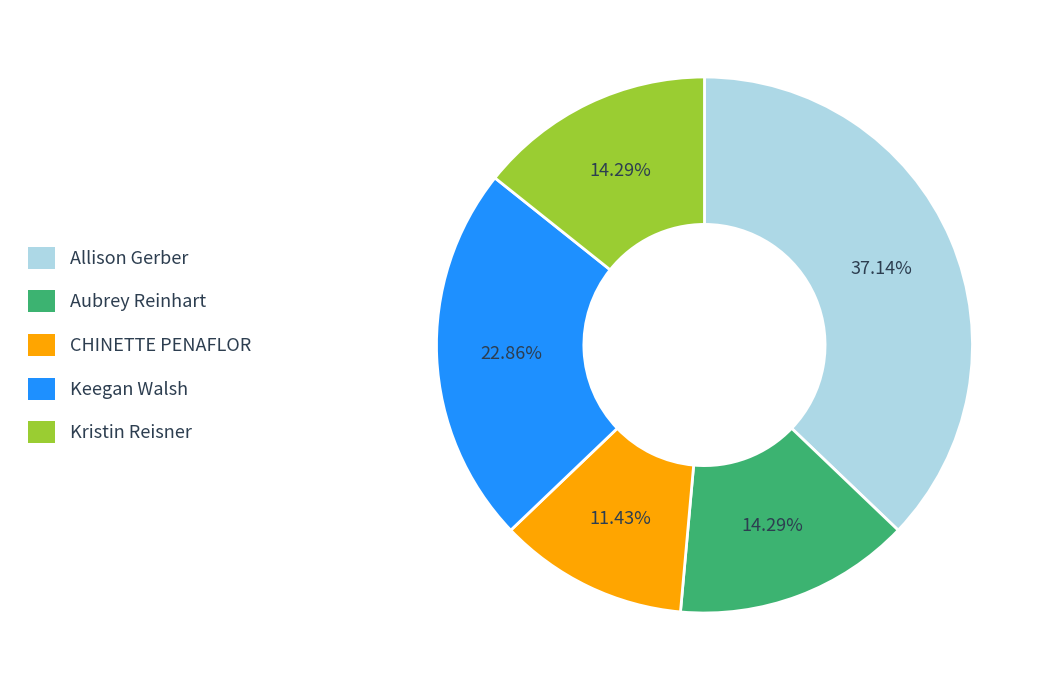

What is the ratio of the value at Keegan Walsh to the value at CHINETTE PENAFLOR?

2.0